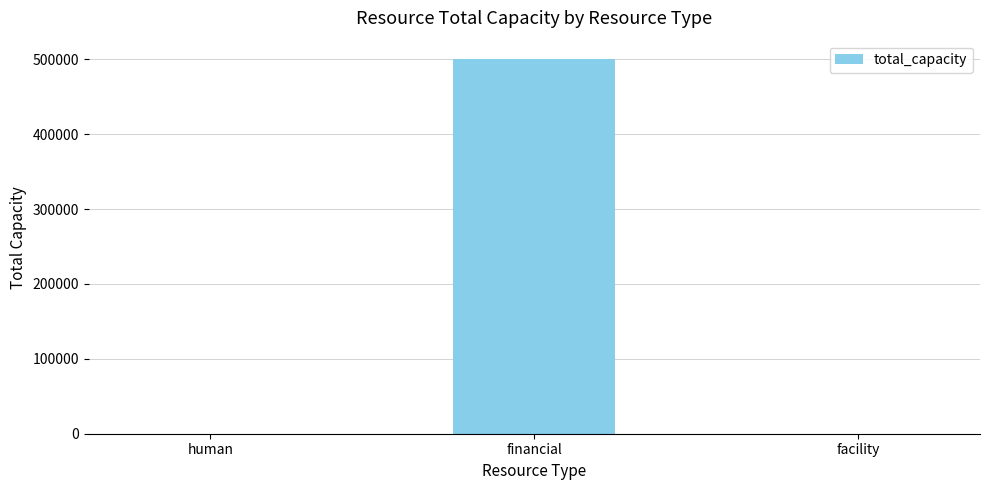

What is the difference between the values at facility and financial?

499999